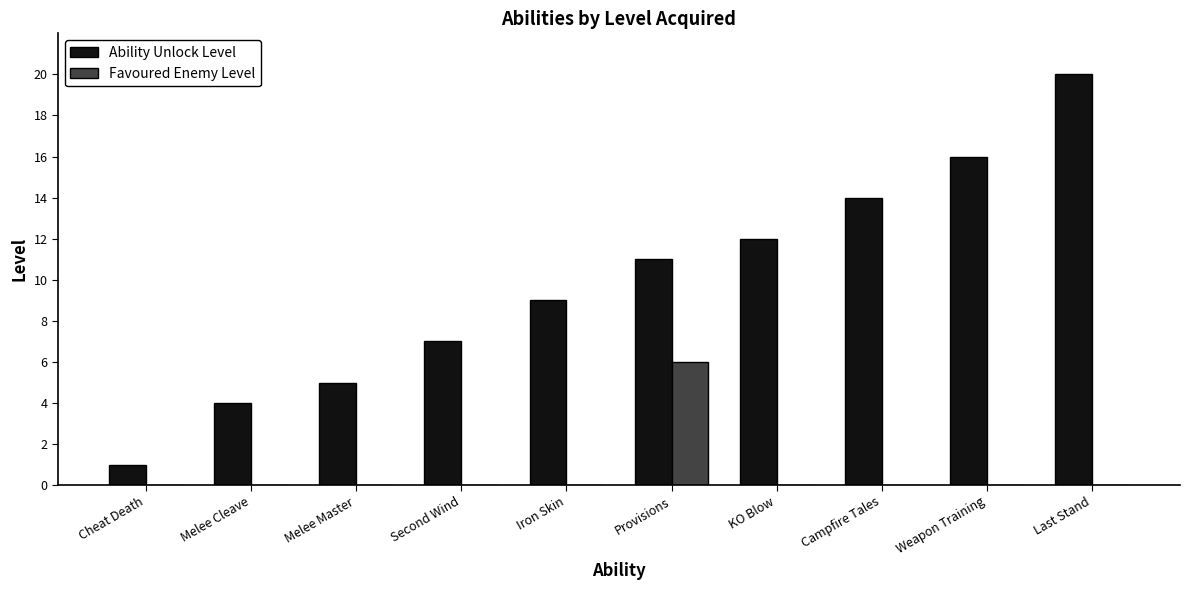

The Favoured Enemy Level series shows 2 at KO Blow. True or false?

False